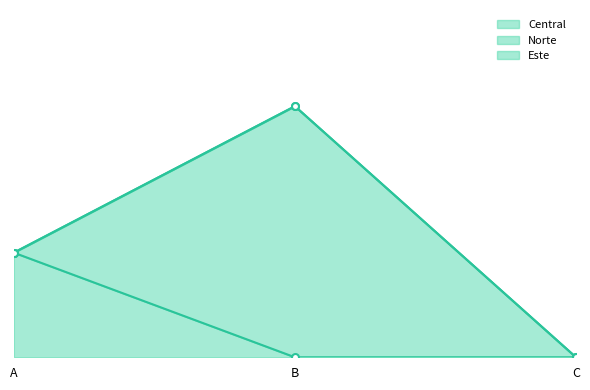

Reading left to right, what are all the values shown in this chart?

Central: 50	0	0
Norte: 0	120	0
Este: 0	0	0